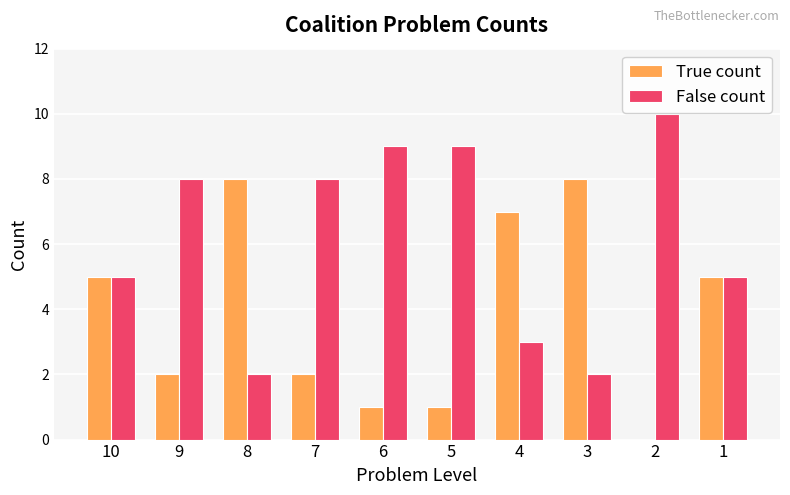

What value does the False count series have at 4?

3